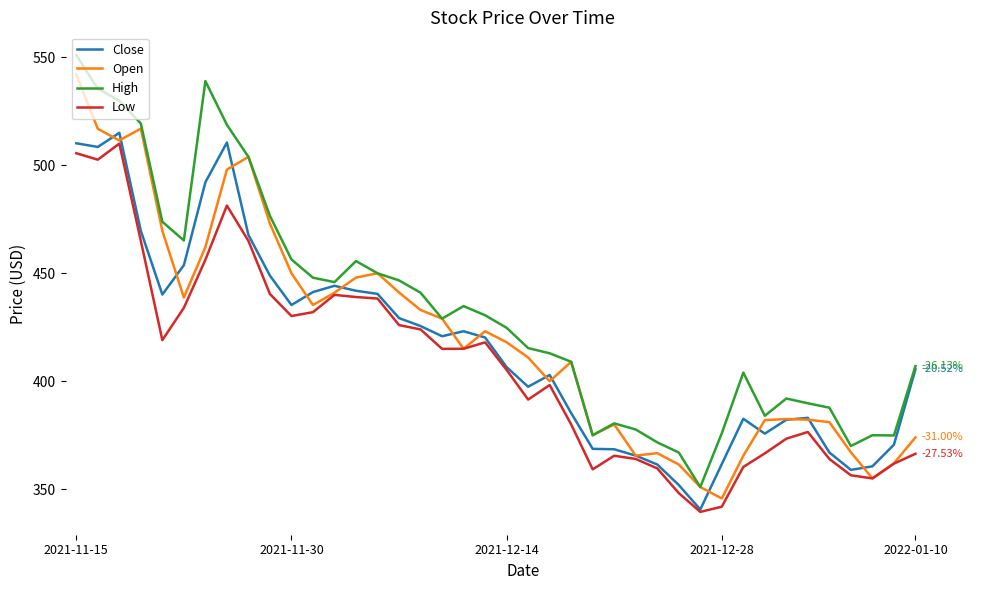

True or false: Low and High cross at least once.

False